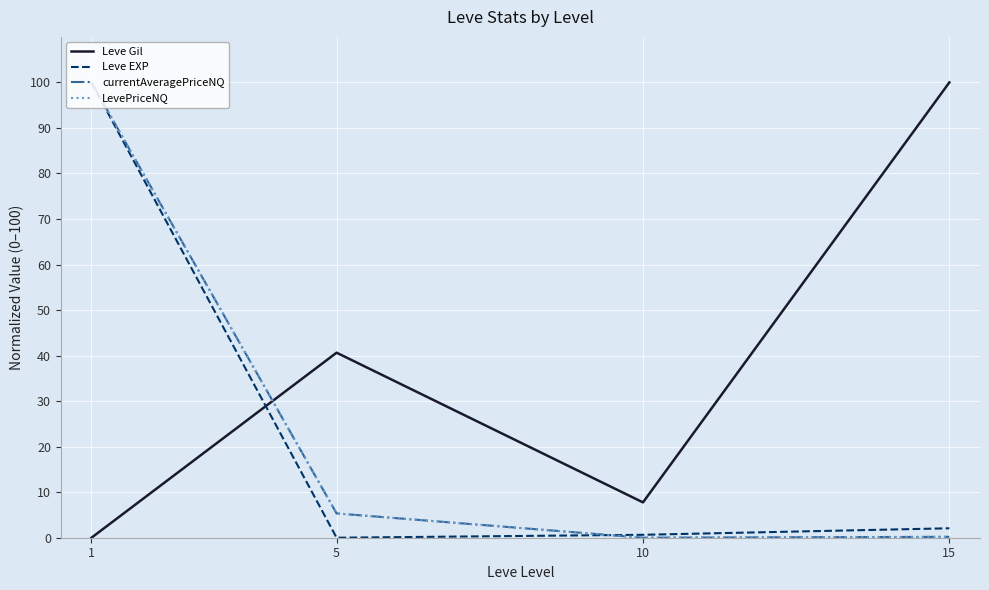

What is the difference between the maximum and second lowest values in the LevePriceNQ series?

99.8